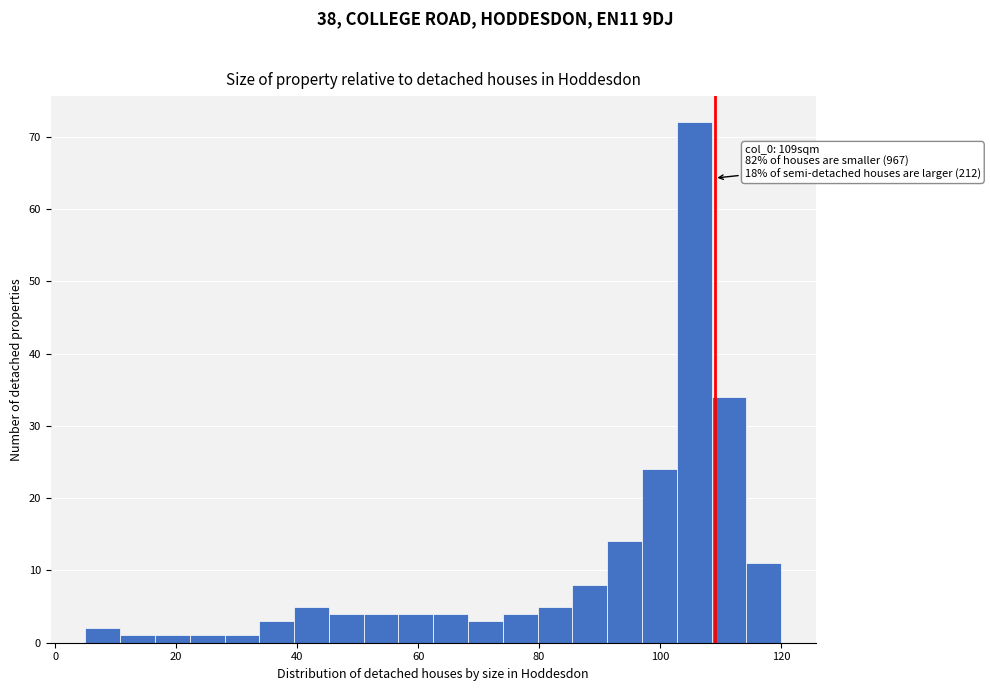

Read against the x-axis, roughly where is the centre of the tallest bar?

106